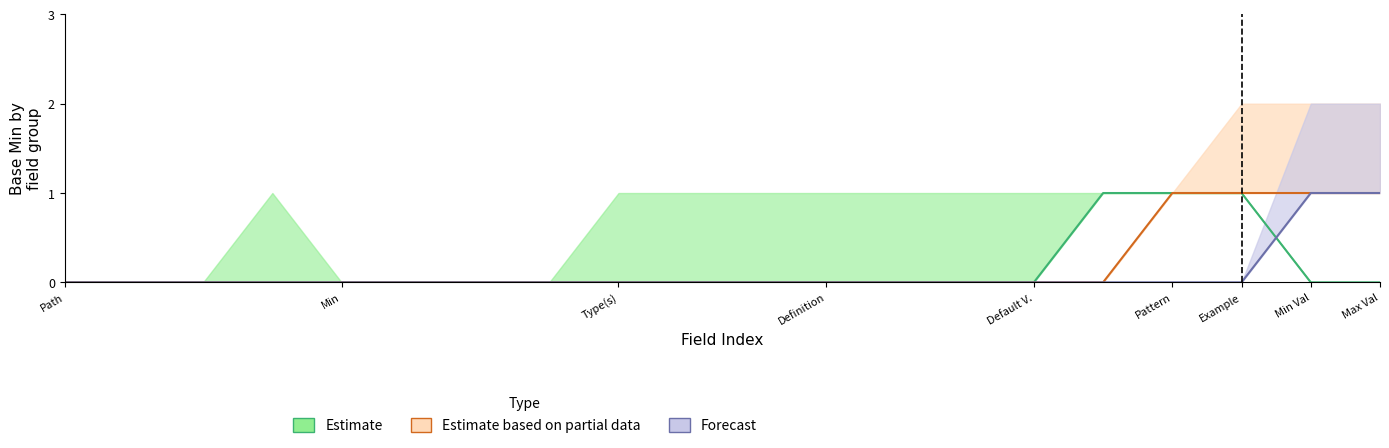

True or false: Forecast has more than 1 interior local peaks.

False